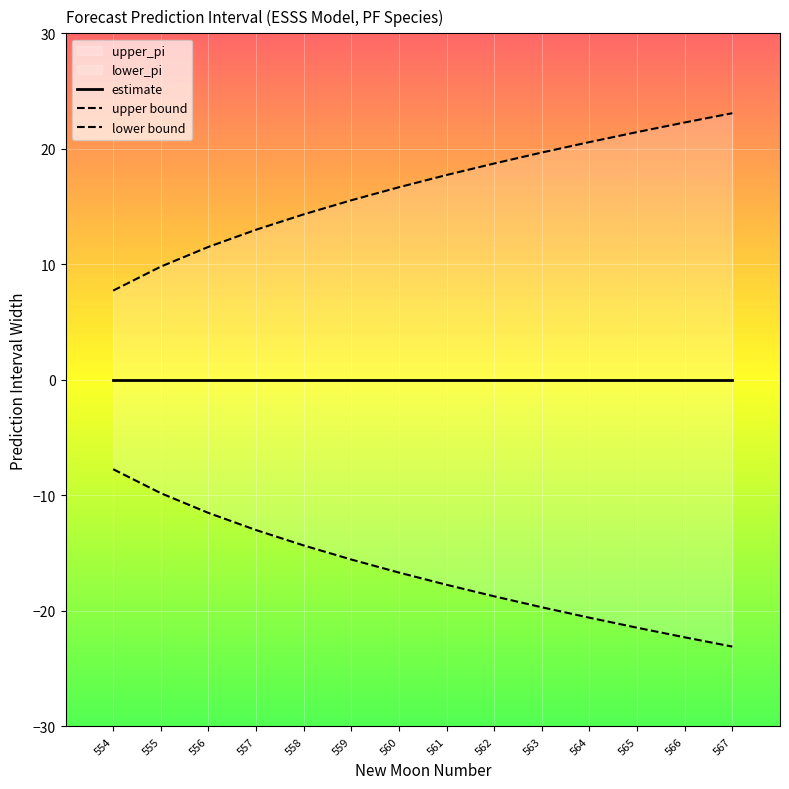

What is the sum of the lower_pi values at 556 and 557?

-24.5